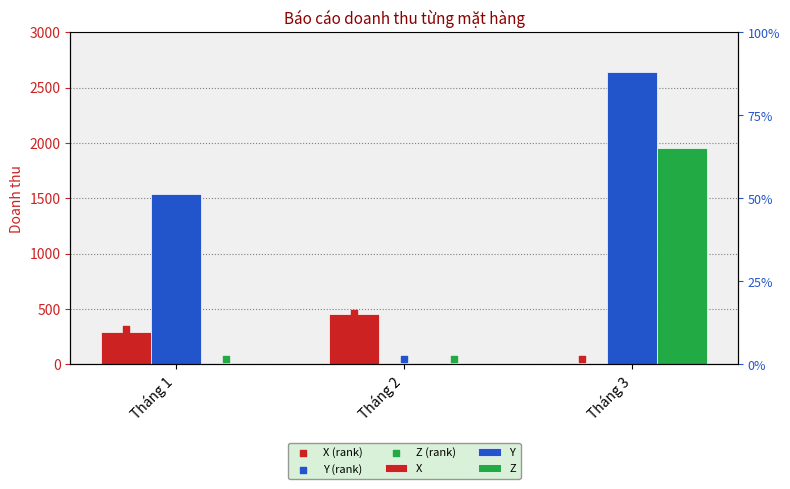

Which series contains the highest Y value?

Y